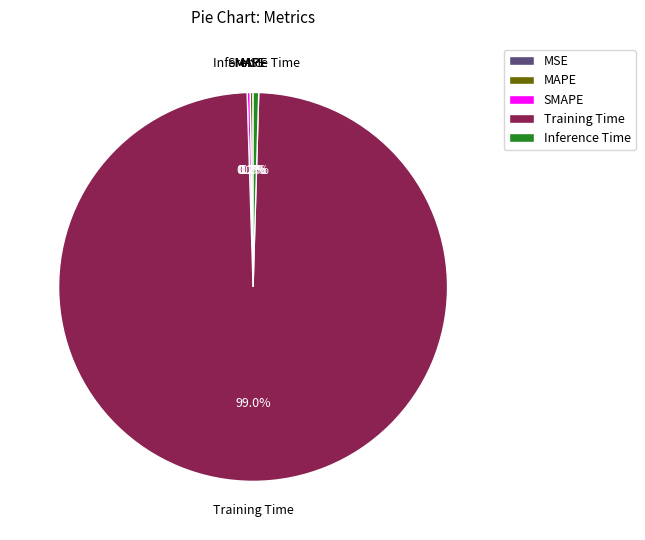

How much of the chart is everything except Inference Time?

99.5%